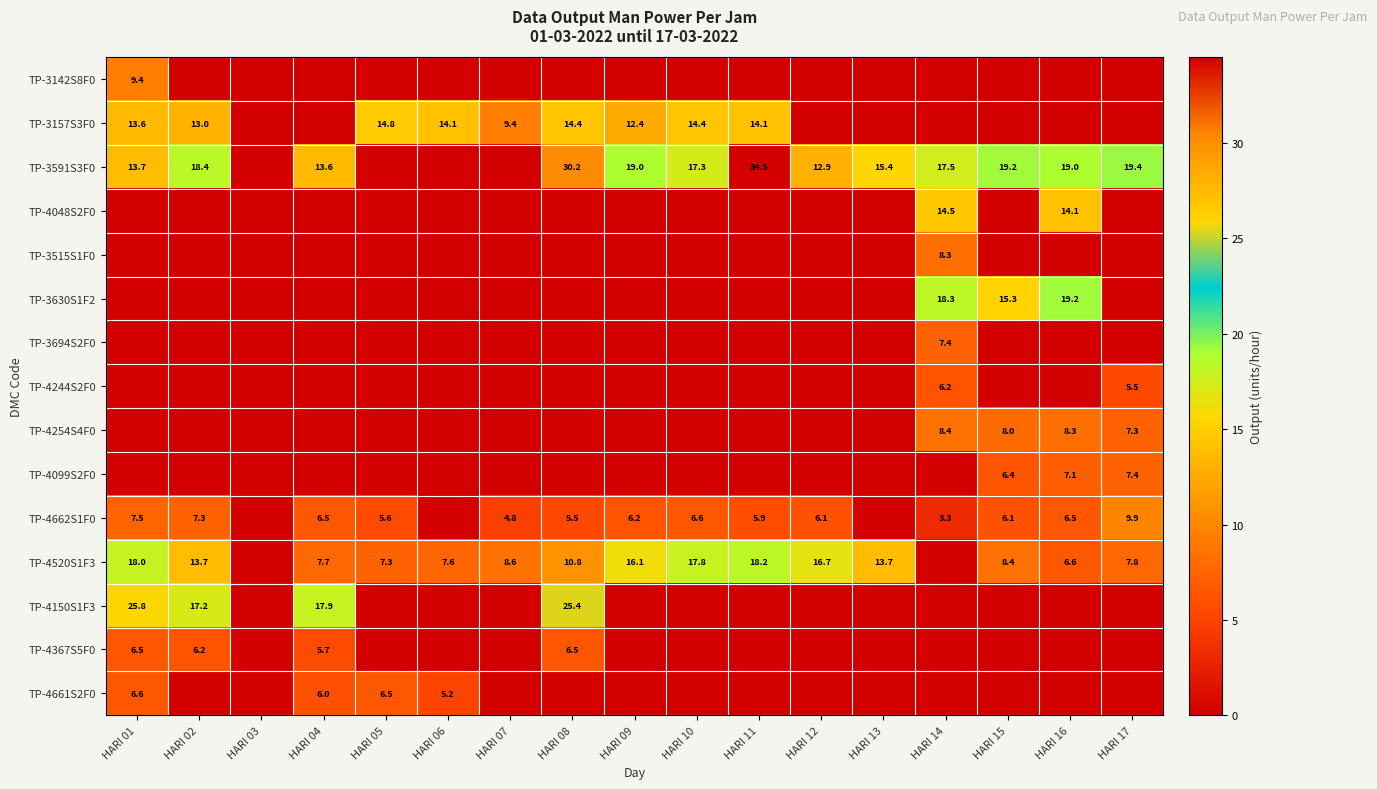

The value of TP-3157S3F0 at HARI 09 is 20.3. True or false?

False